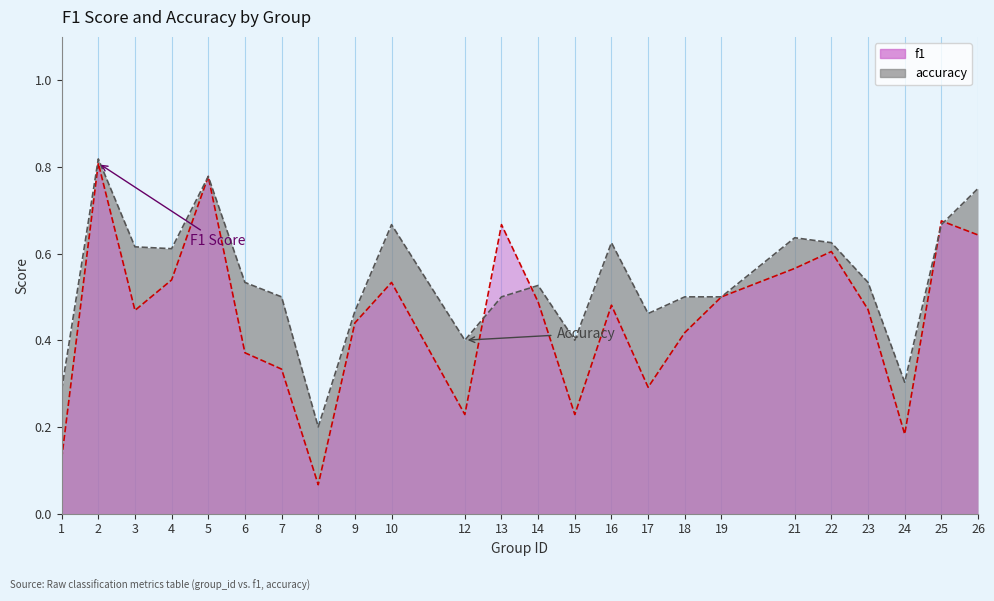

Reading left to right, what are all the values shown in this chart?

f1: 0.1	0.8	0.5	0.5	0.8	0.4	0.3	0.1	0.4	0.5	0.2	0.7	0.5	0.2	0.5	0.3	0.4	0.5	0.6	0.6	0.5	0.2	0.7	0.6
accuracy: 0.3	0.8	0.6	0.6	0.8	0.5	0.5	0.2	0.5	0.7	0.4	0.5	0.5	0.4	0.6	0.5	0.5	0.5	0.6	0.6	0.5	0.3	0.7	0.8